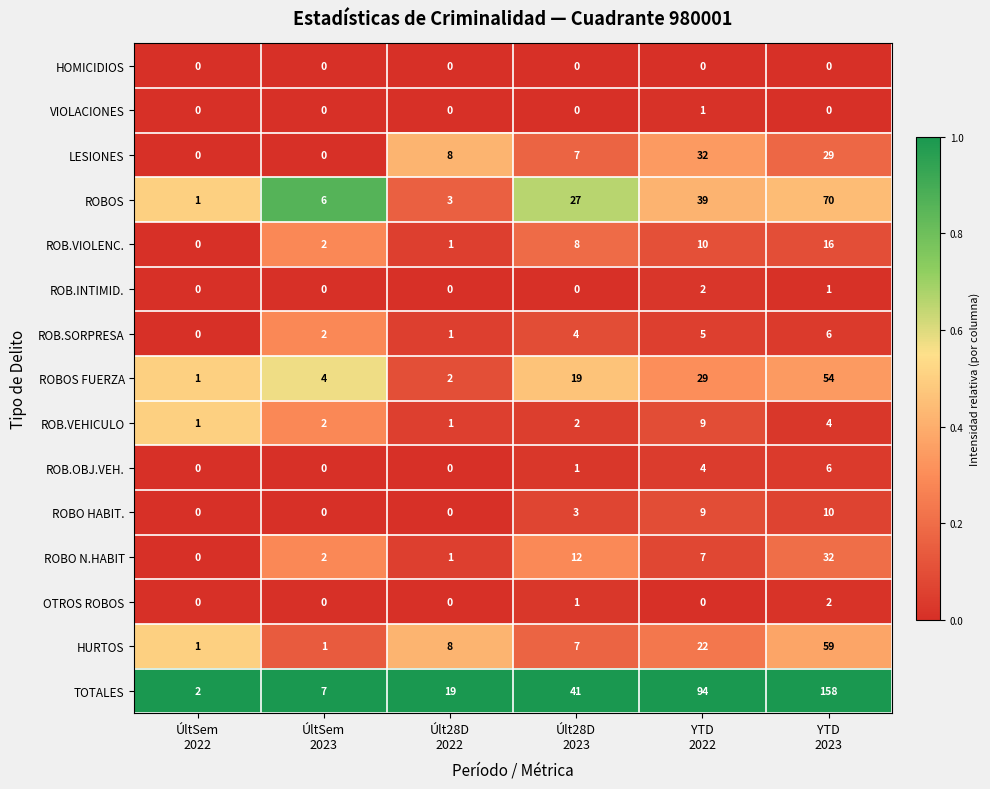

What is the highest value of the ROBO N.HABIT series?

32